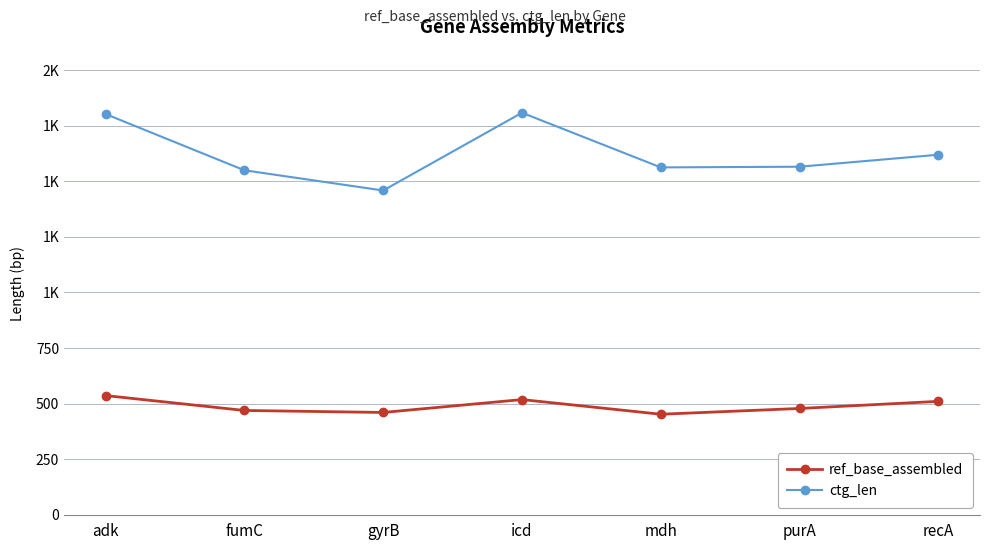

How many interior local peaks does the ctg_len series have?

1